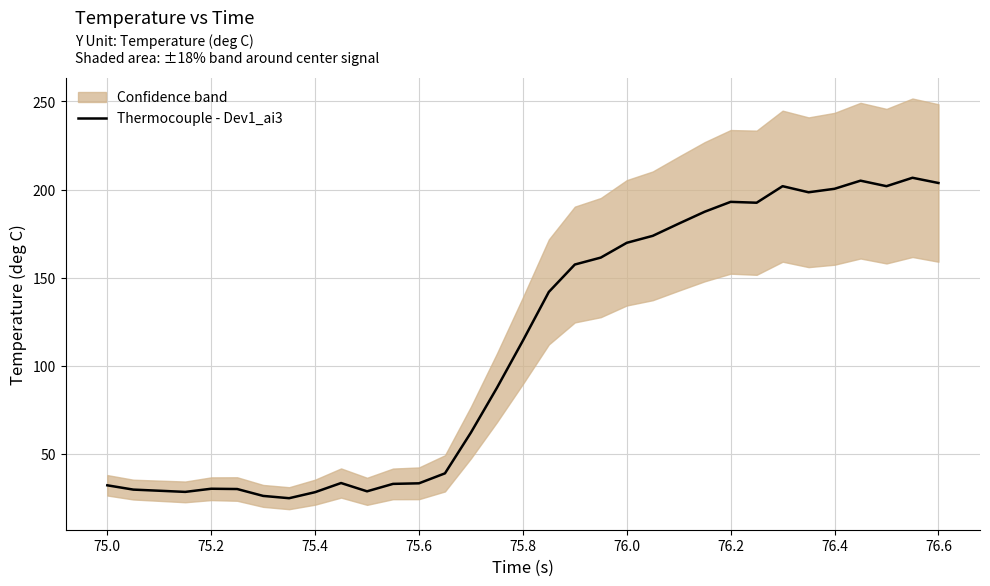

What is the minimum value shown in the chart?

24.9